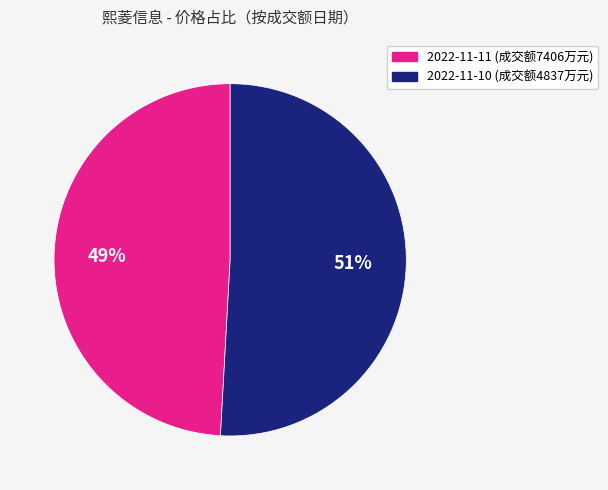

Is there a majority slice in this chart?

Yes